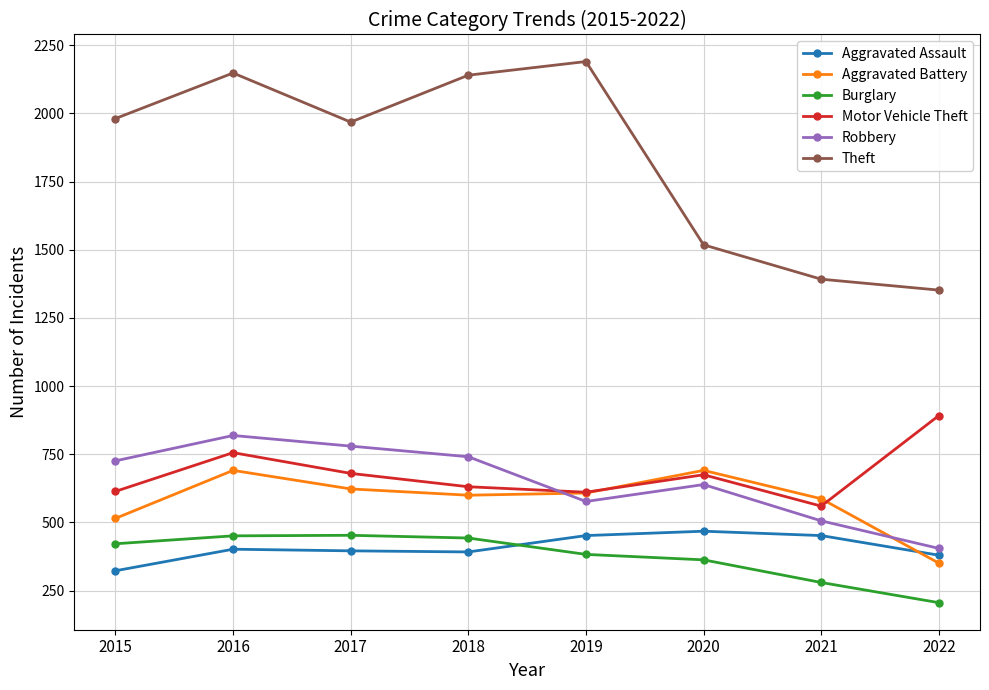

What is the difference between the second highest and minimum values in the Burglary series?

245